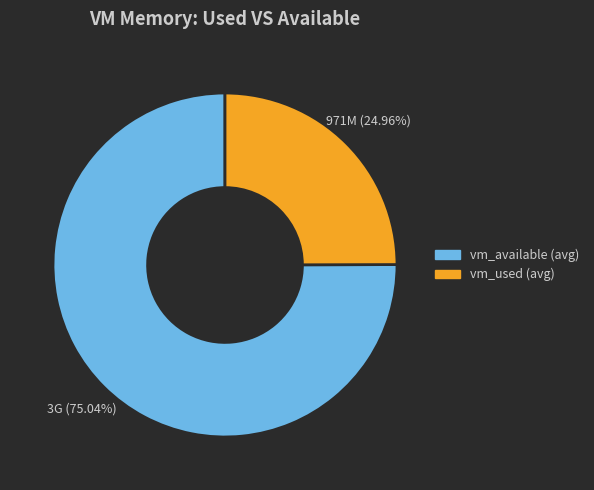

To the nearest percent, what is the difference between the largest and smallest slice percentages?

50%